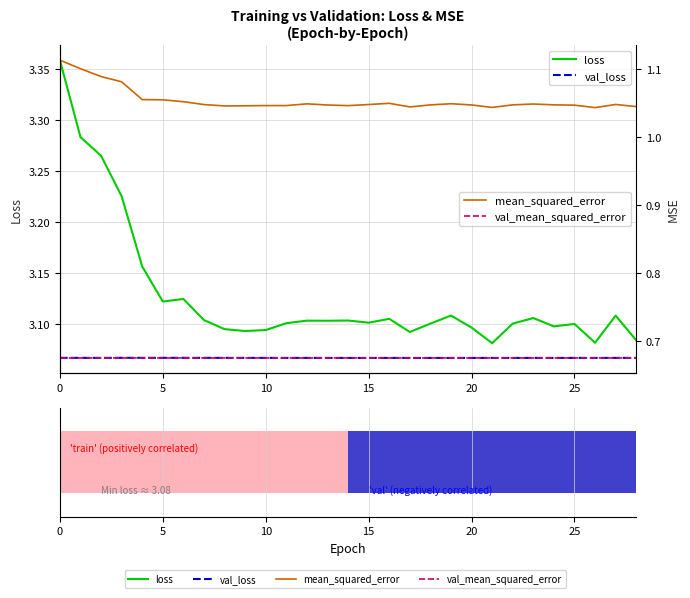

What is the spread (max minus min) of values at 16?

2.4